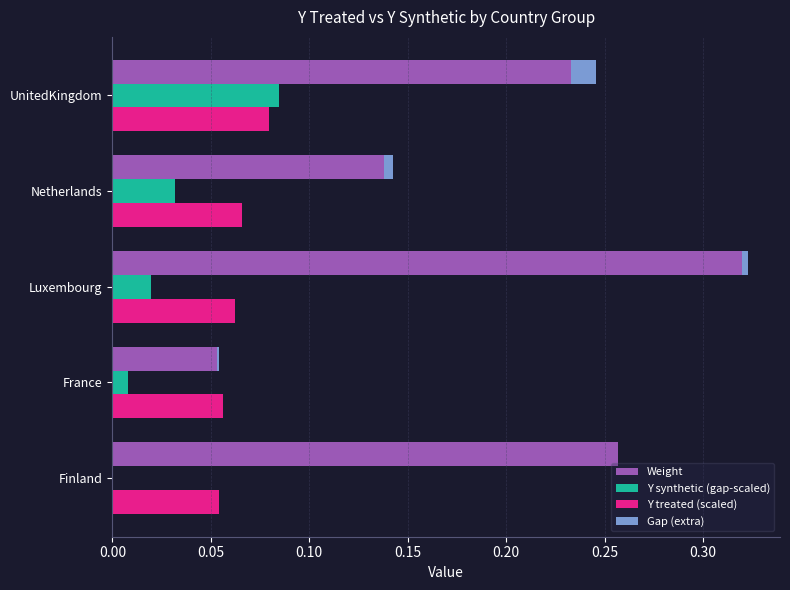

At how many categories does at least one series exceed 0?

5